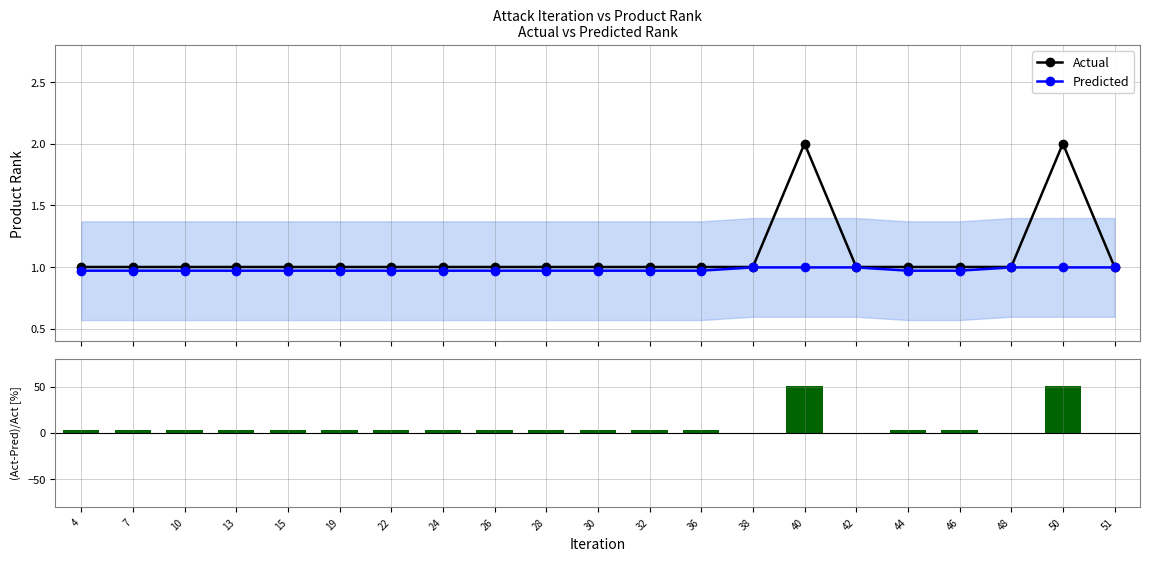

Which category has the highest value in the (Act-Pred)/Act [%] series?

40